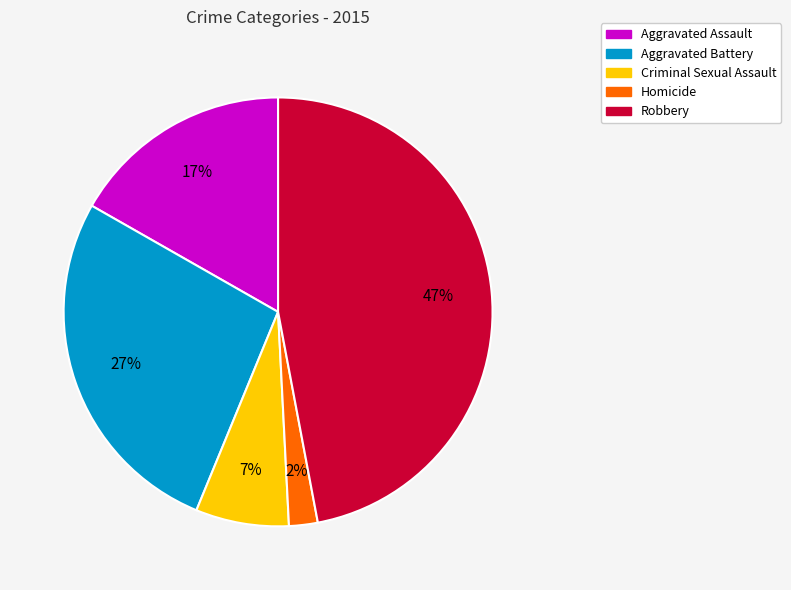

Which has a higher value, Homicide or Aggravated Assault?

Aggravated Assault